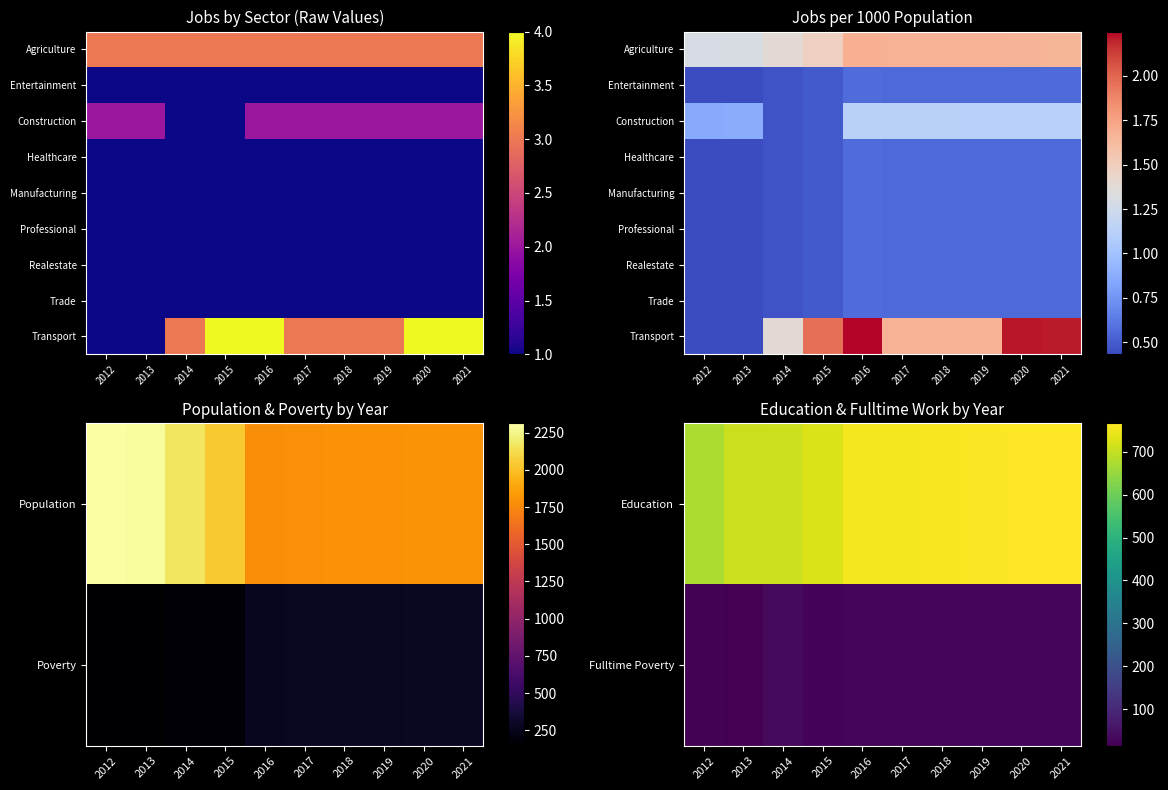

Where is Construction nearest to the value 0?

2014